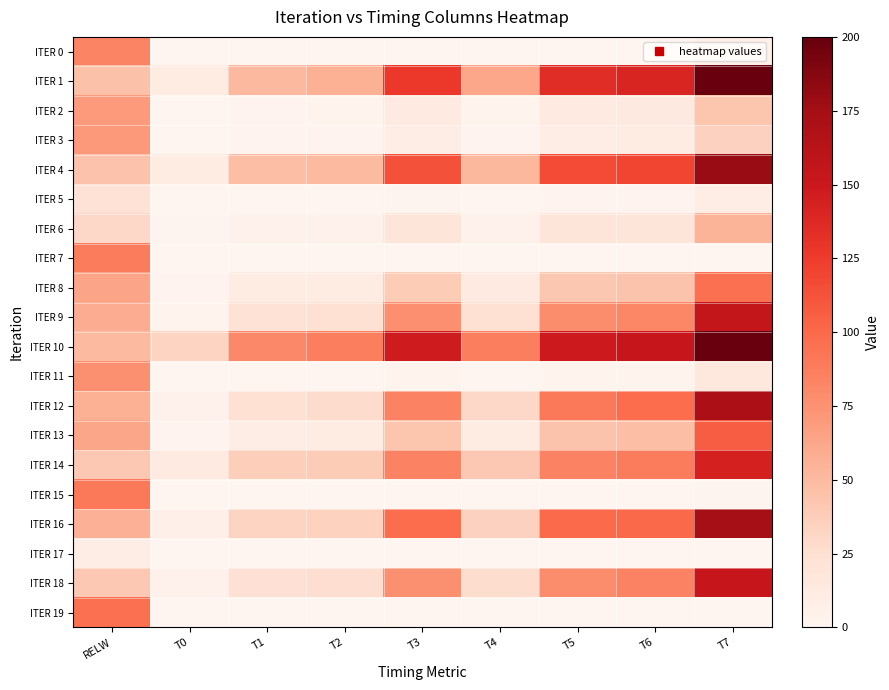

At how many categories does at least one series exceed 51?

8